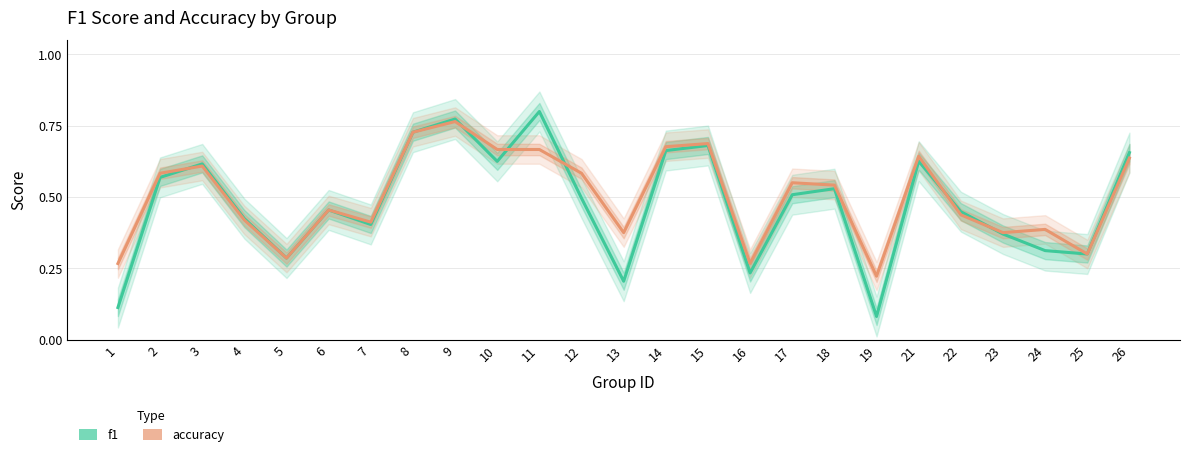

Is this an area chart (filled region under the line)?

No